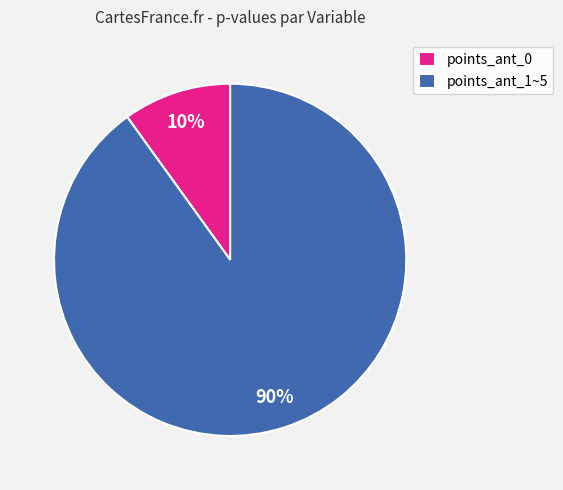

Is there any slice that represents more than half of the pie?

Yes